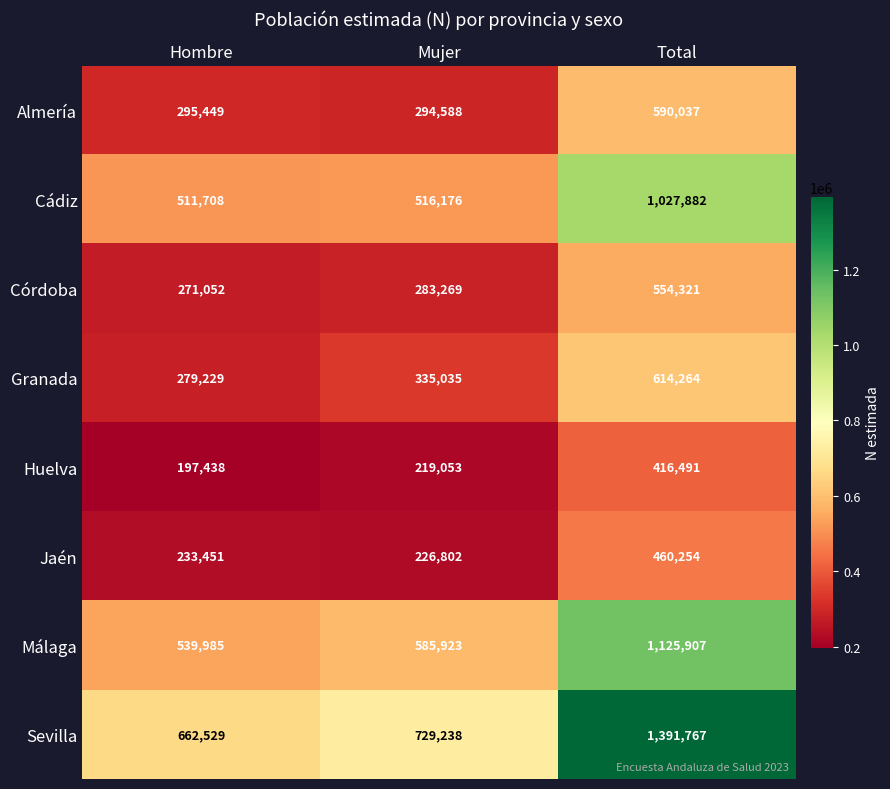

Count the number of data series in this chart.

8